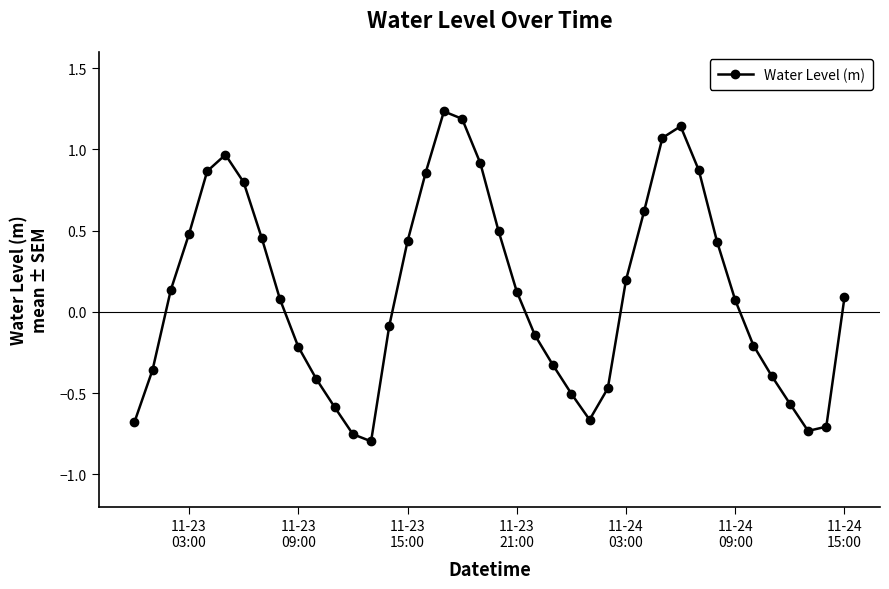

True or false: there are more than 2 points higher than both neighbors.

True